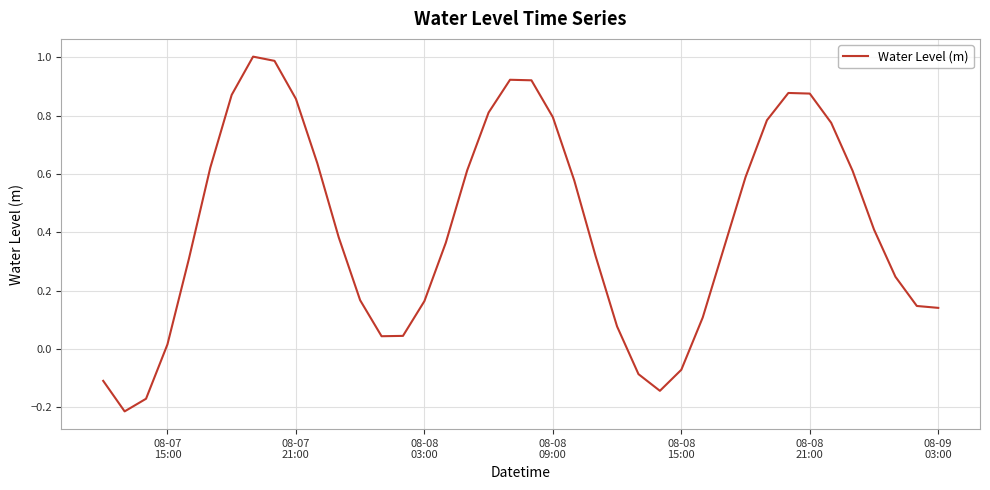

How many values are below 0?

6